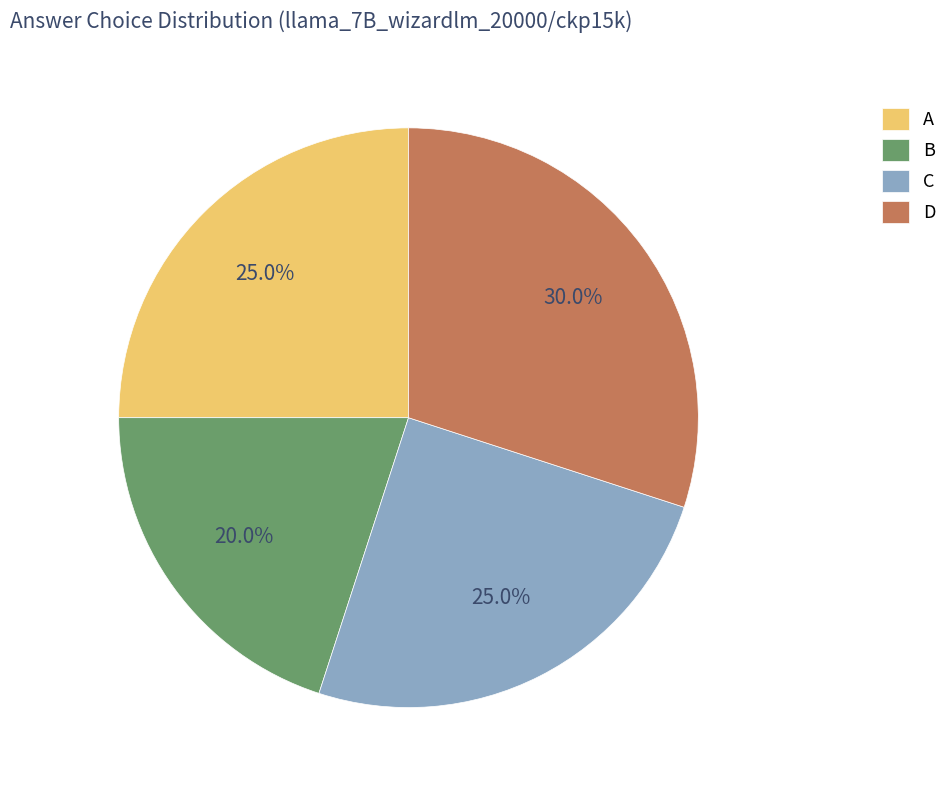

What percentage is NOT represented by C?

75.0%